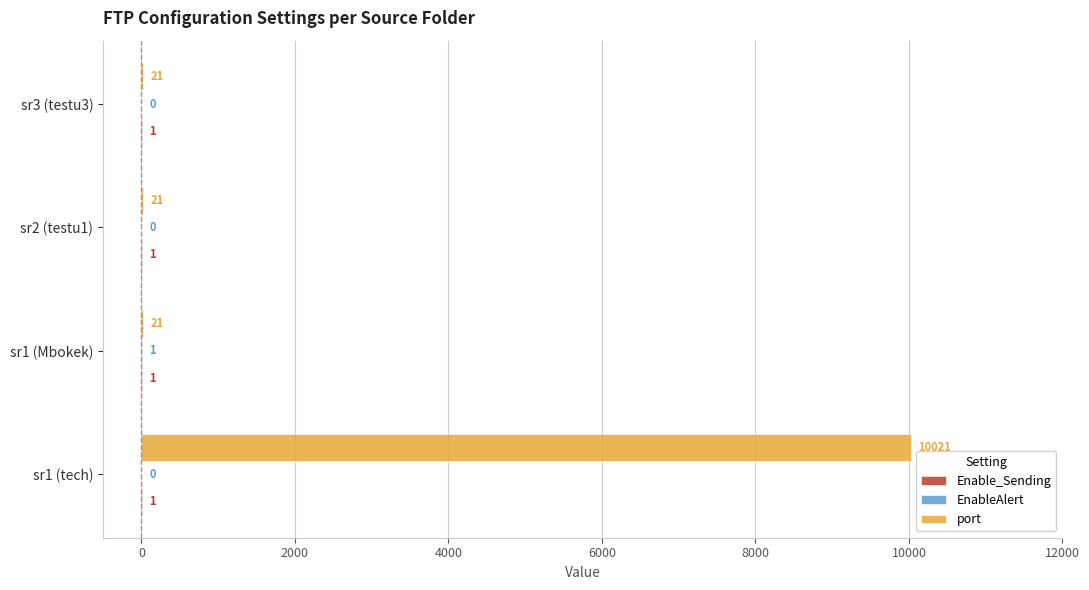

Which category has the highest value across all series?

sr1 (tech)